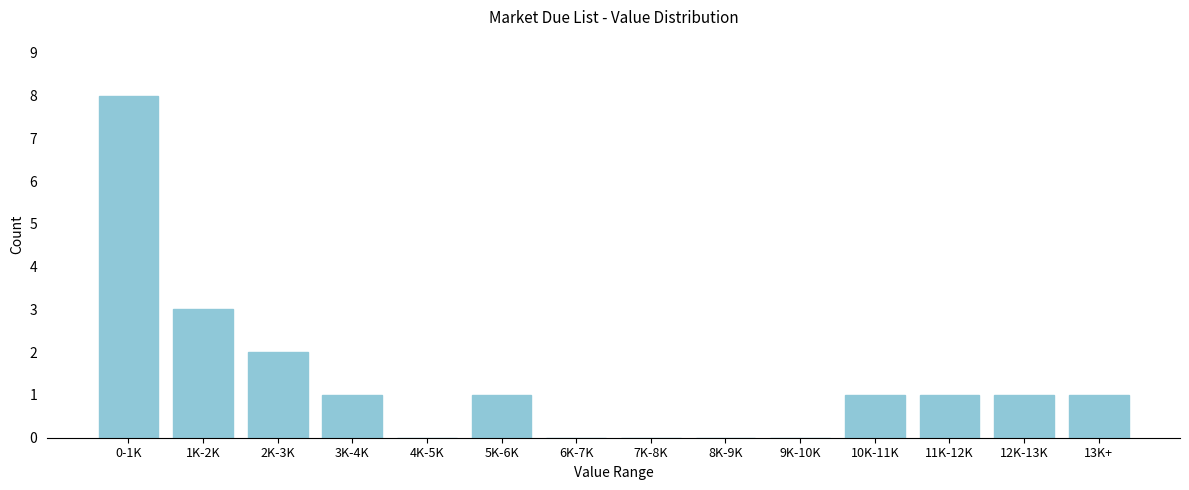

Reading left to right, transcribe all the data shown in this chart.

0-1K=8	1K-2K=3	2K-3K=2	3K-4K=1	4K-5K=0	5K-6K=1	6K-7K=0	7K-8K=0	8K-9K=0	9K-10K=0	10K-11K=1	11K-12K=1	12K-13K=1	13K+=1